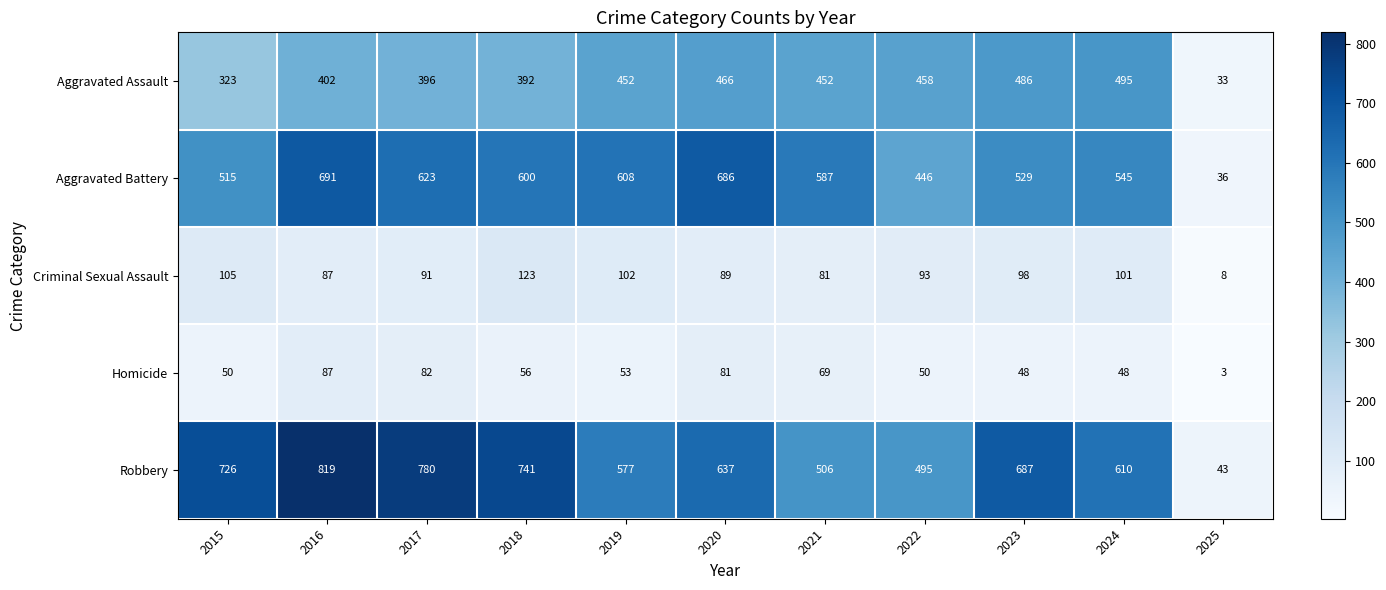

At which category does the chart reach its minimum across all series?

2025